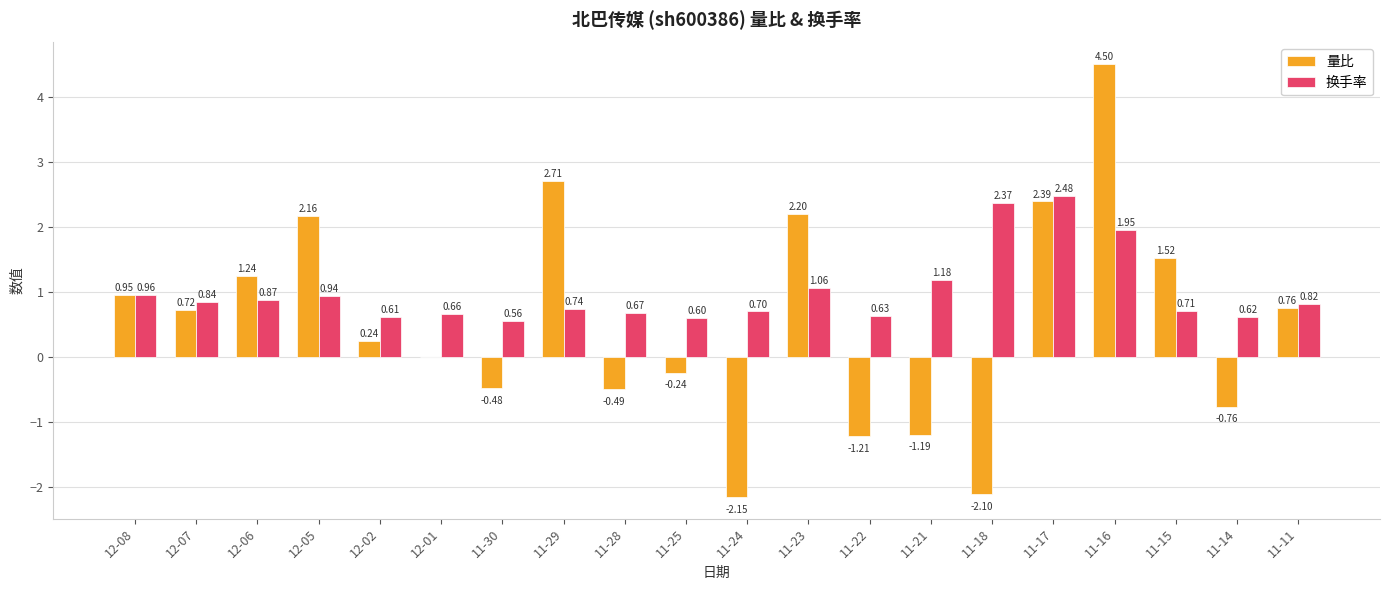

How many distinct data groups are displayed?

2